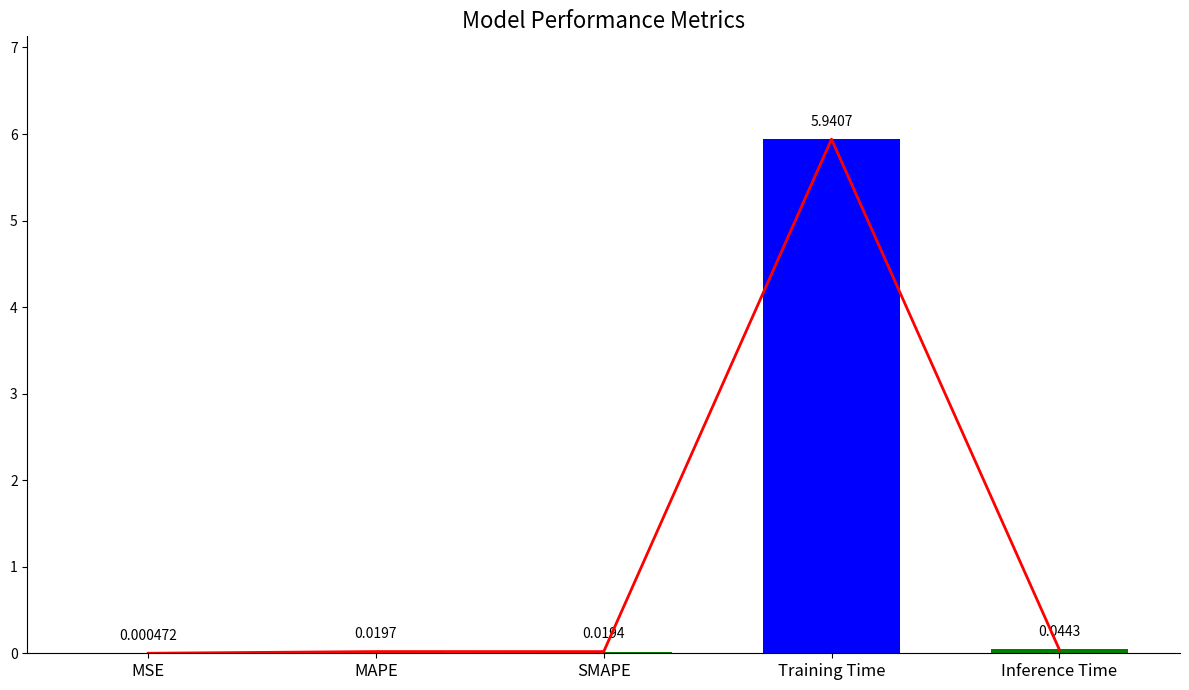

How many data points does each series have?

5